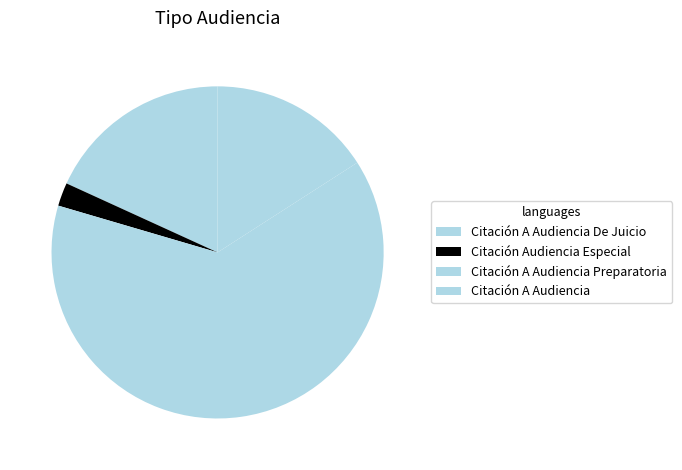

What is the change in value from Citación A Audiencia De Juicio to Citación A Audiencia?

-1